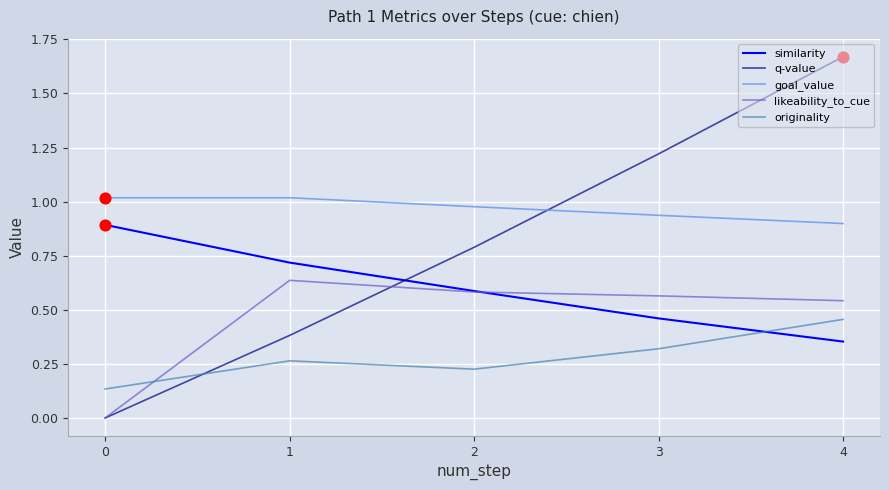

Which series has the largest range (max minus min)?

q-value